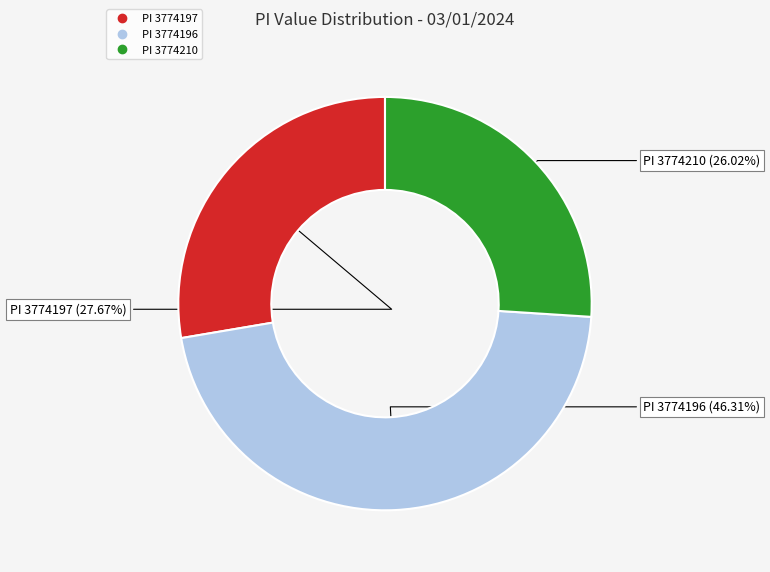

Is there a majority slice in this chart?

No